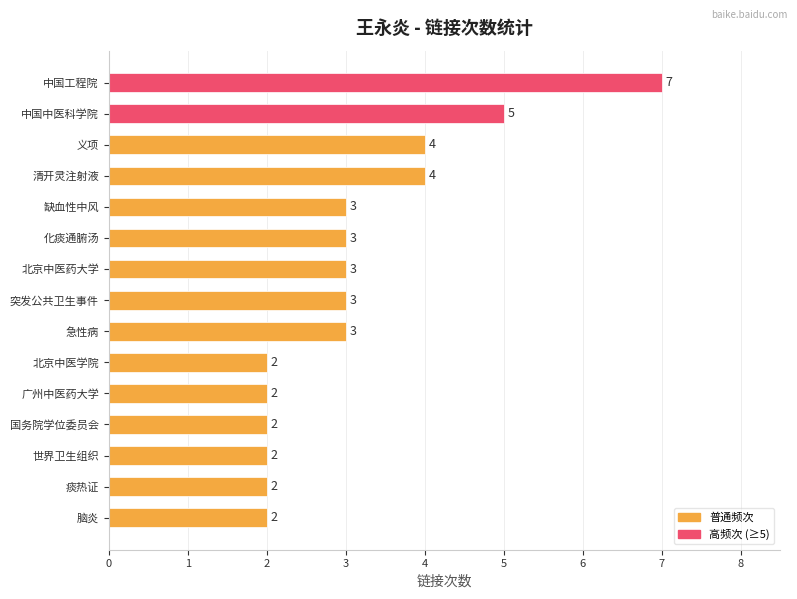

How many bars are there in total?

15